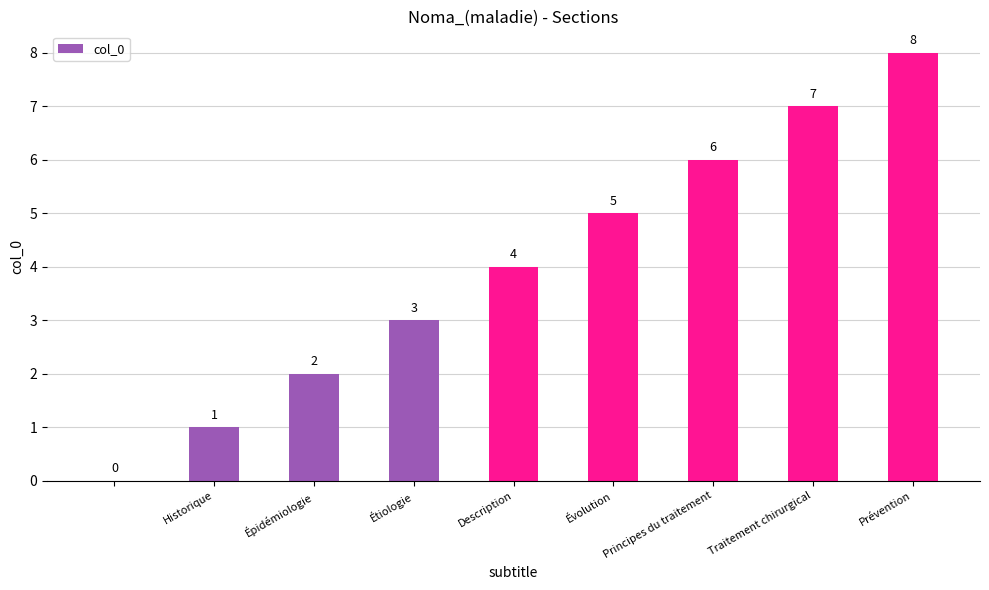

What is the sum of all values?

36